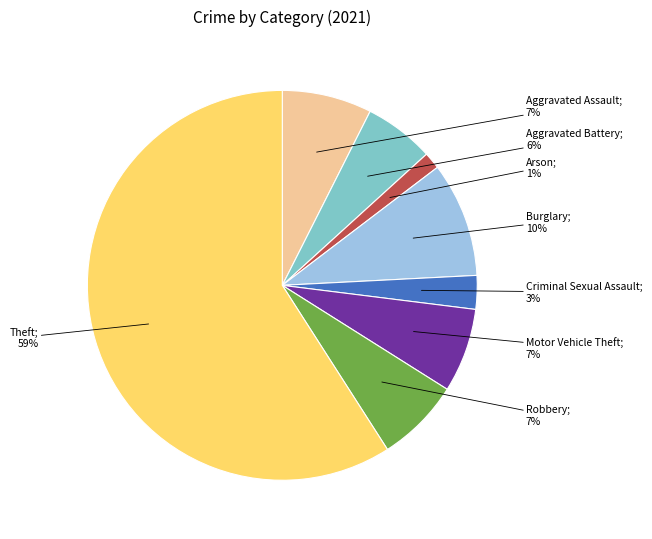

How many slices are in this pie chart?

8